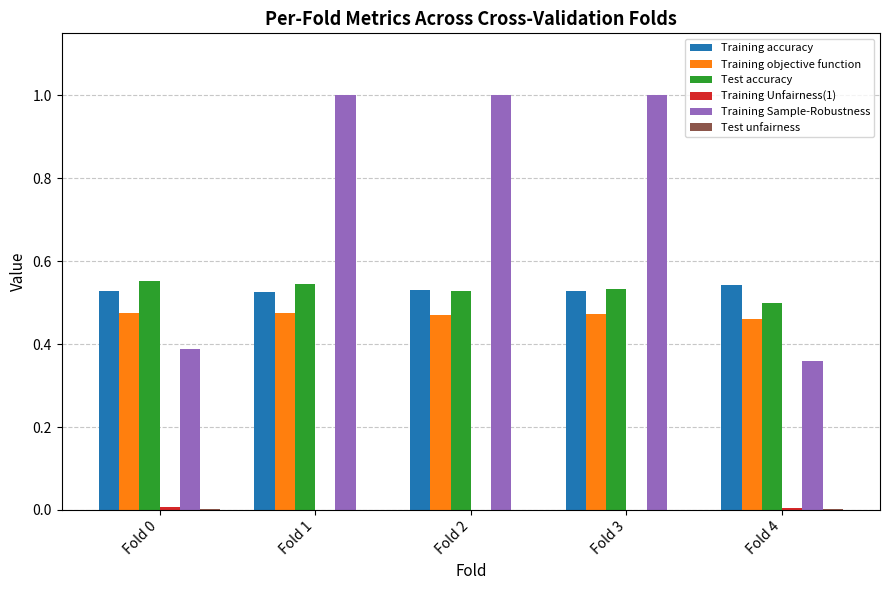

Which series changed the most between Fold 0 and Fold 2?

Training Sample-Robustness